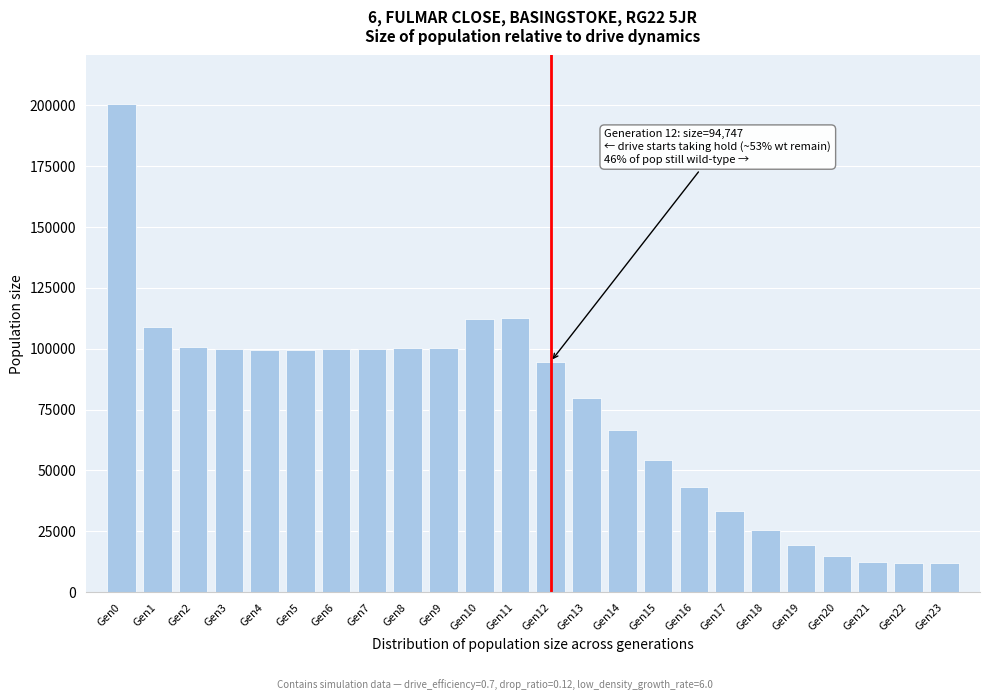

What is the difference between the values at Gen10 and Gen9?

11923